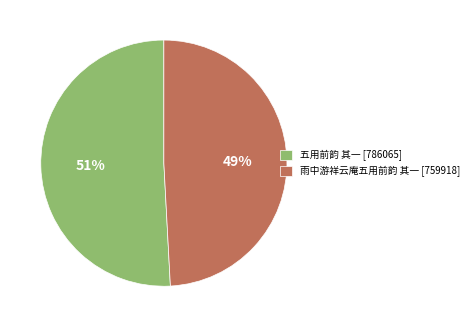

The 雨中游祥云庵五用前韵 其一 slice represents 49% of the pie. True or false?

True